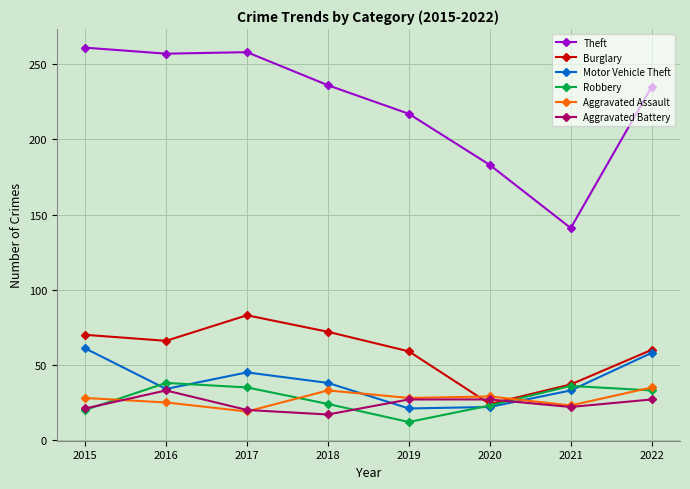

Is this an area chart (filled region under the line)?

No